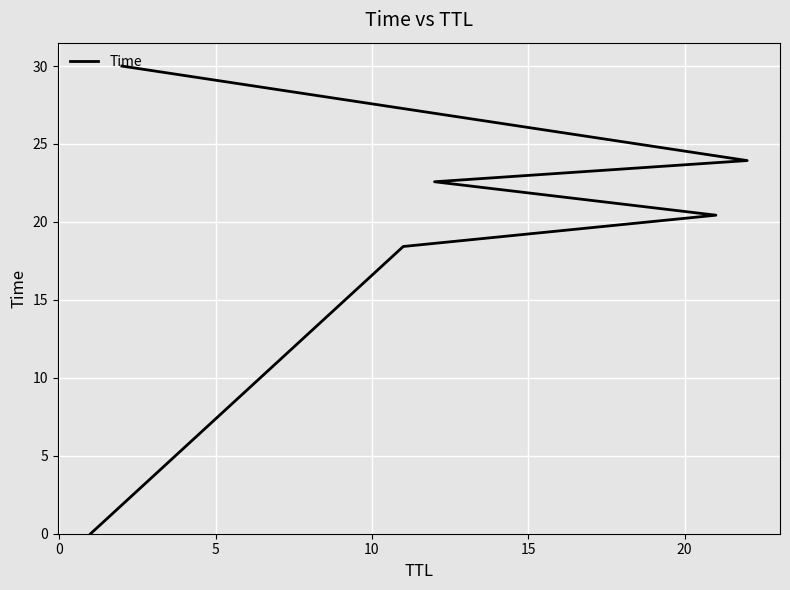

What is the difference between the values at 20 and 0?

11.6